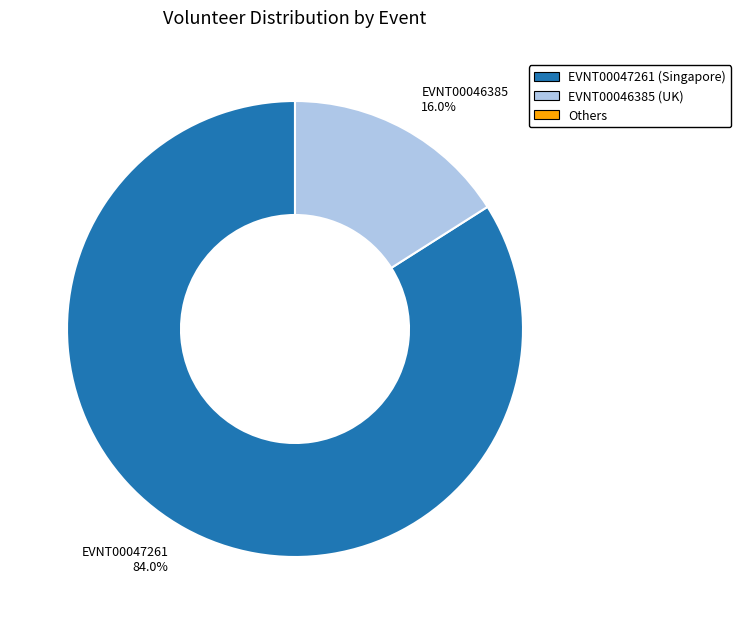

To the nearest percent, what percentage of the pie is EVNT00047261?

84%